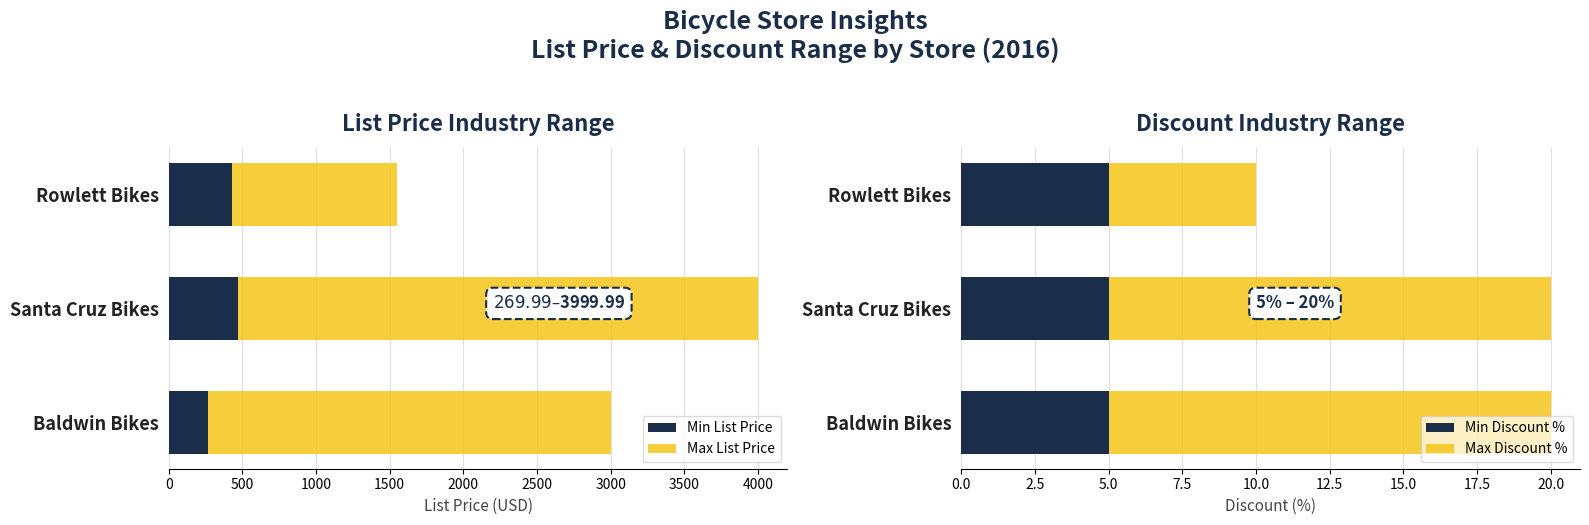

True or false: Max List Price has a value of 859.1 at Baldwin Bikes.

False